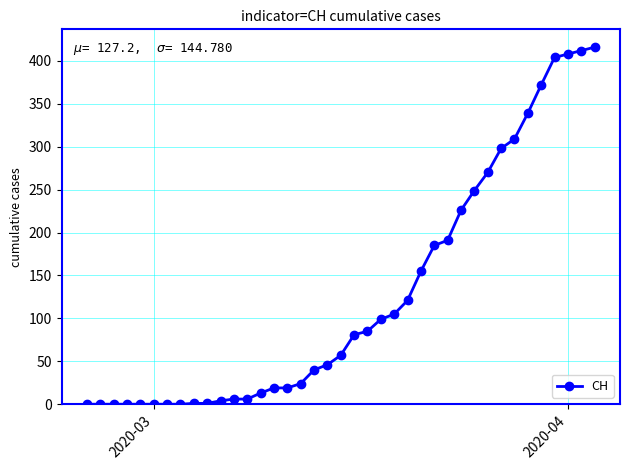

What is the maximum value shown in the chart?

416